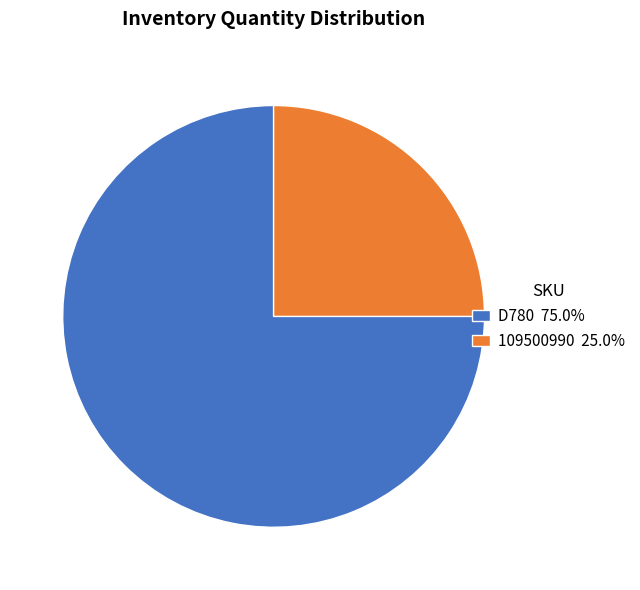

Is the sum of 109500990 25.0% and D780 75.0% greater than half?

Yes